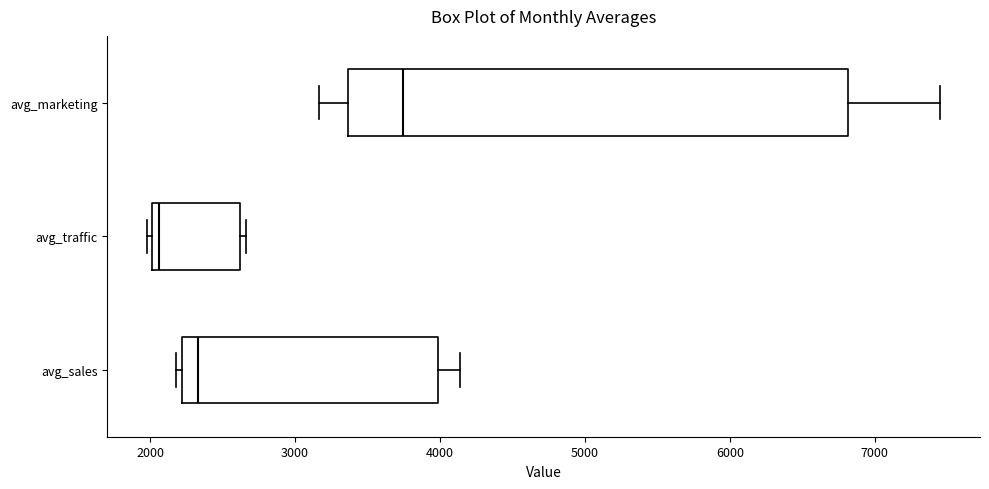

Which box's median line is the furthest to the right?

avg_marketing